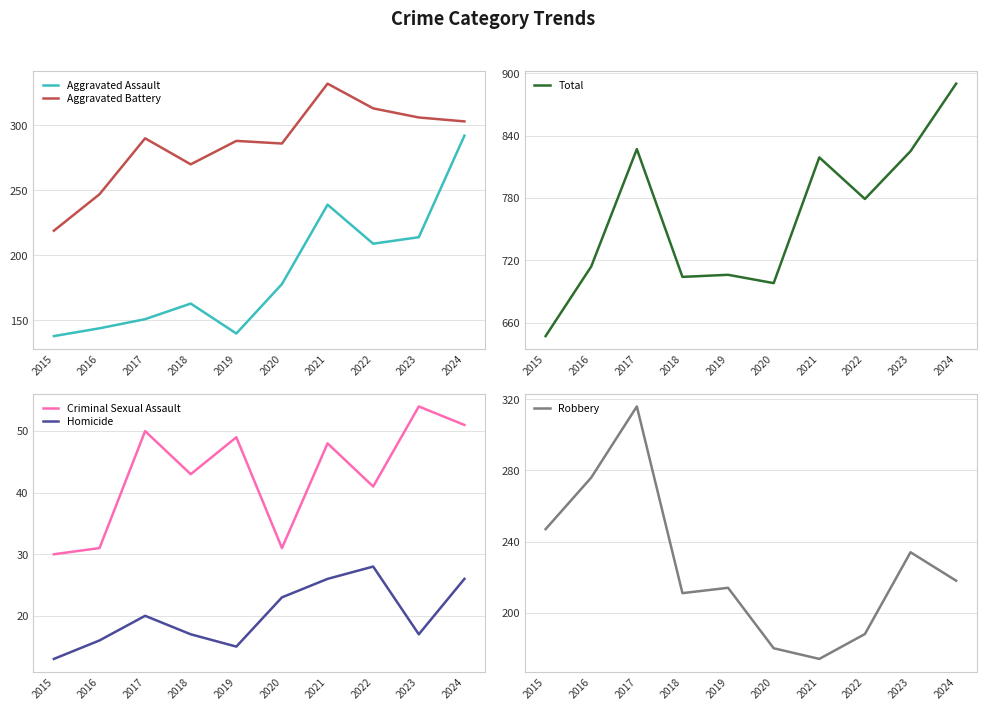

What is the difference between the maximum and minimum values in the Criminal Sexual Assault series?

24